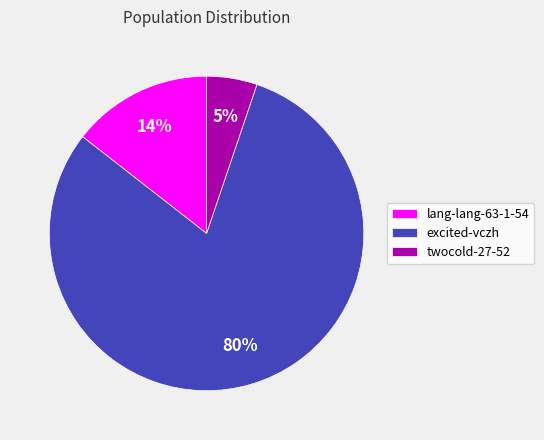

The twocold-27-52 slice represents 1% of the pie. True or false?

False